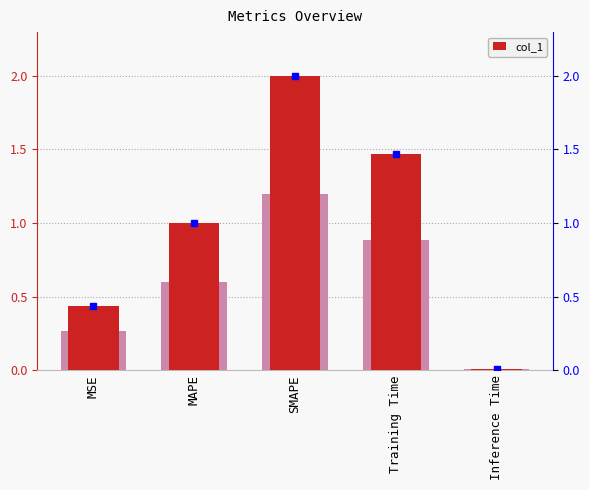

Is it true that the value at Training Time is 0.9?

False